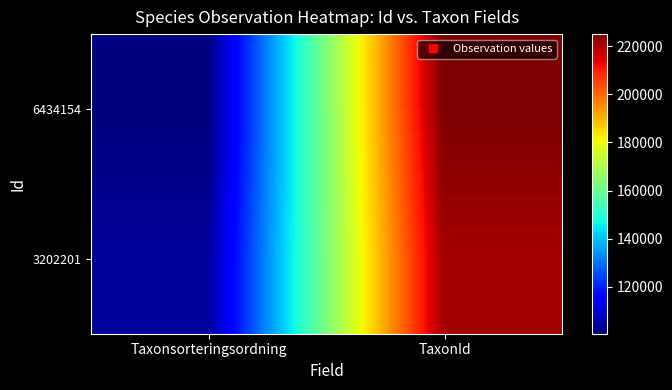

Reading left to right, transcribe all the data shown in this chart.

3202201: Taxonsorteringsordning=103812	TaxonId=220785
6434154: Taxonsorteringsordning=100515	TaxonId=225046